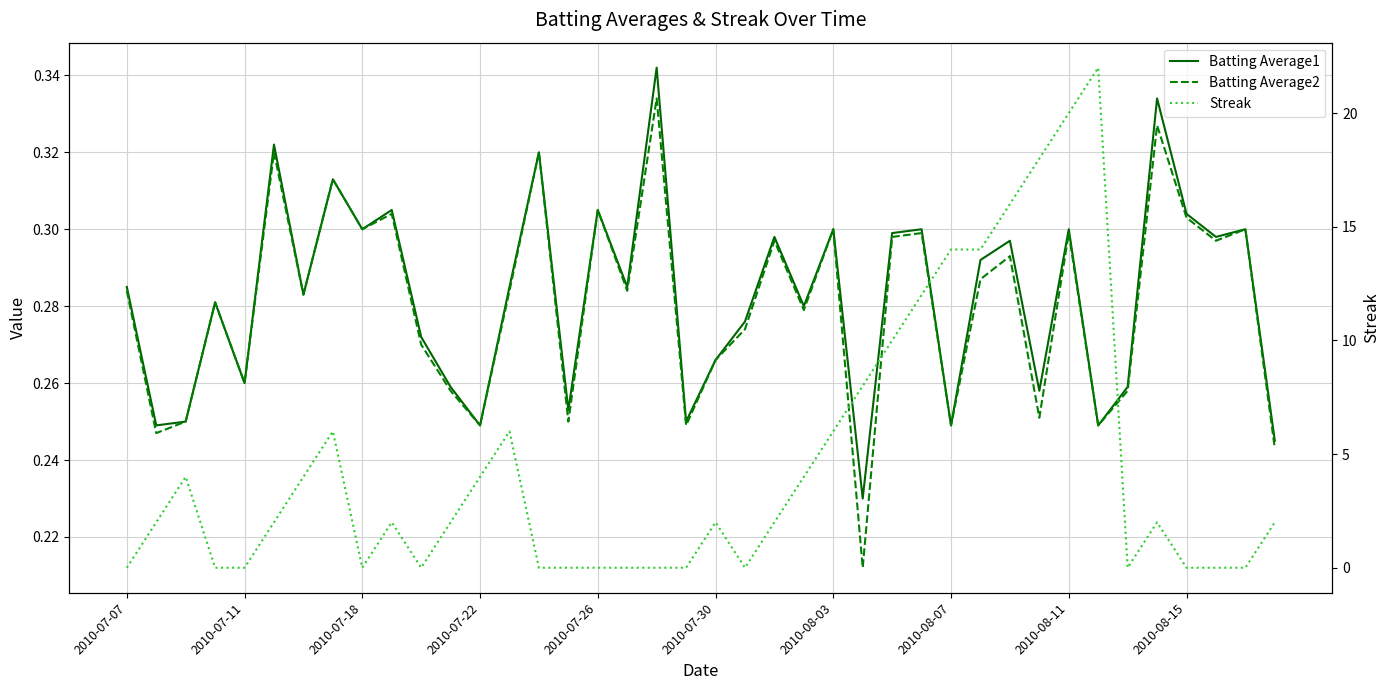

Does the chart have visible grid lines?

Yes